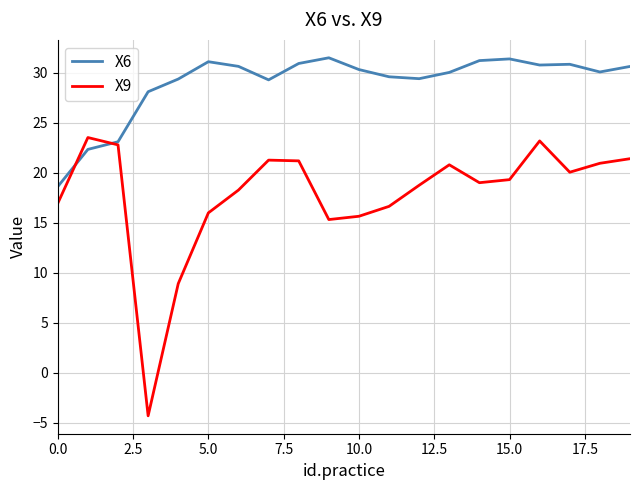

Which series has the largest range (max minus min)?

X9